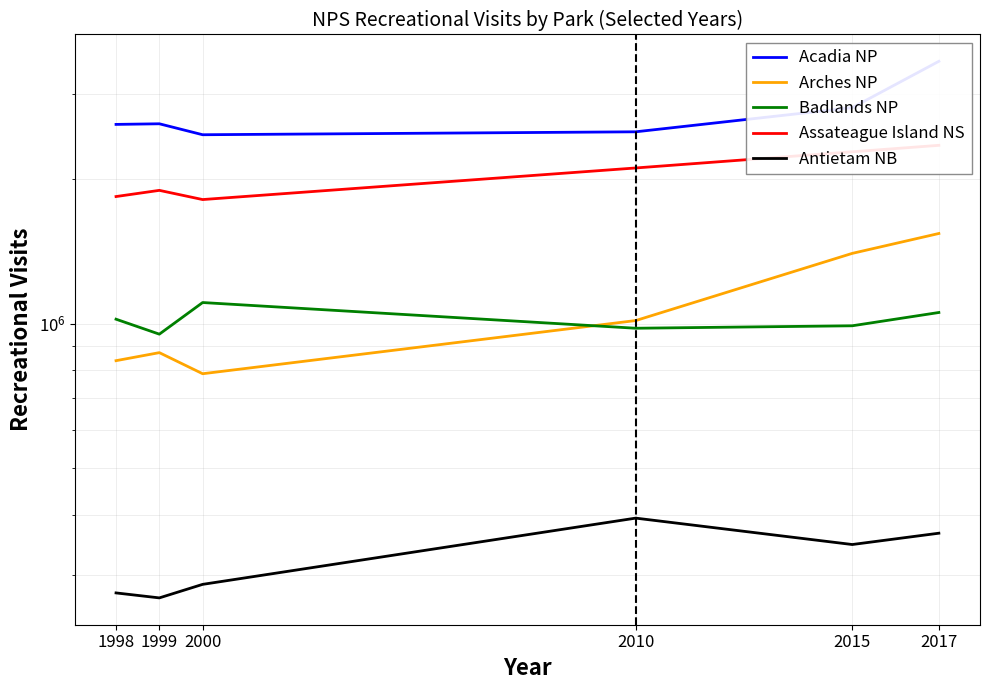

Where is Badlands NP nearest to the value 1028138?

1998